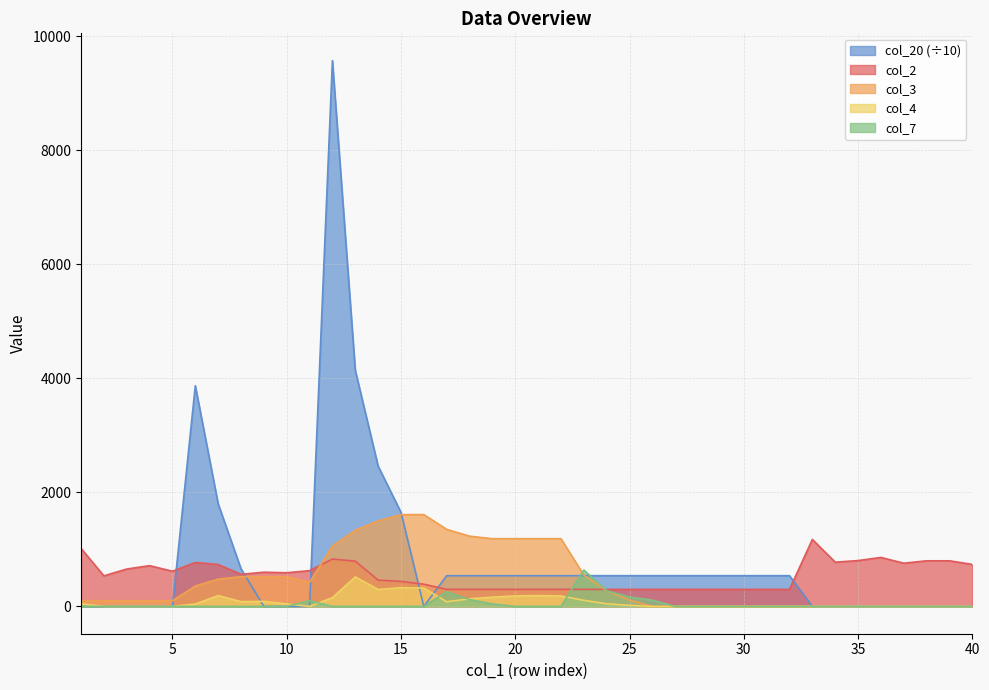

How many times do col_20 and col_2 cross each other?

6